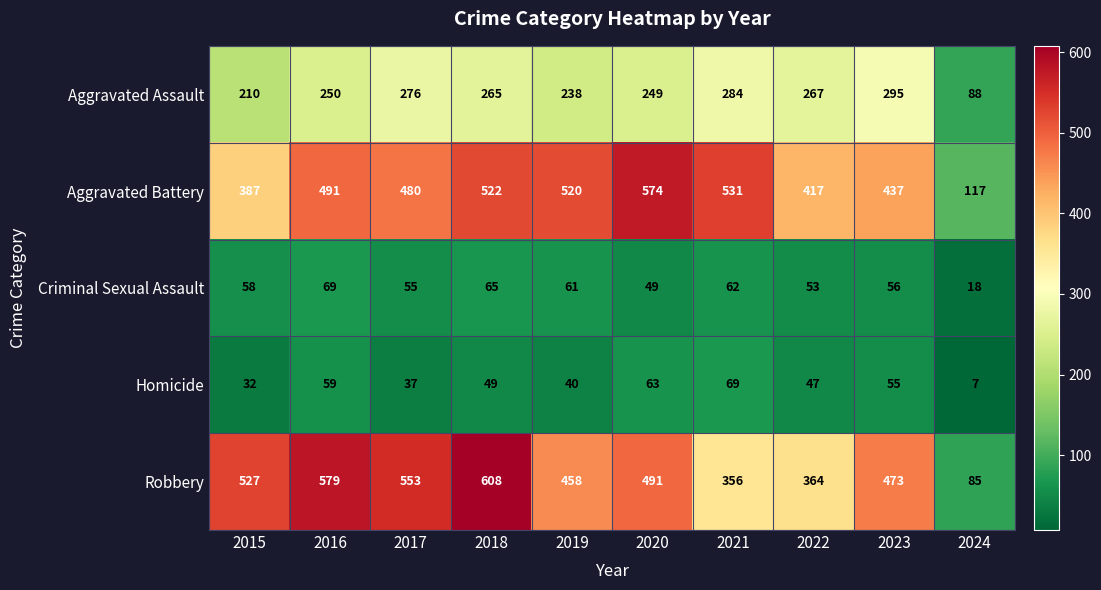

Which category has the highest value in the Aggravated Battery series?

2020